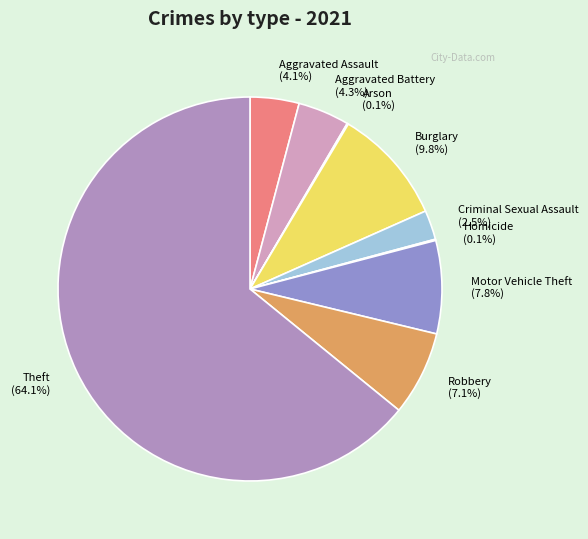

How much of the chart is everything except Criminal Sexual Assault?

97.5%